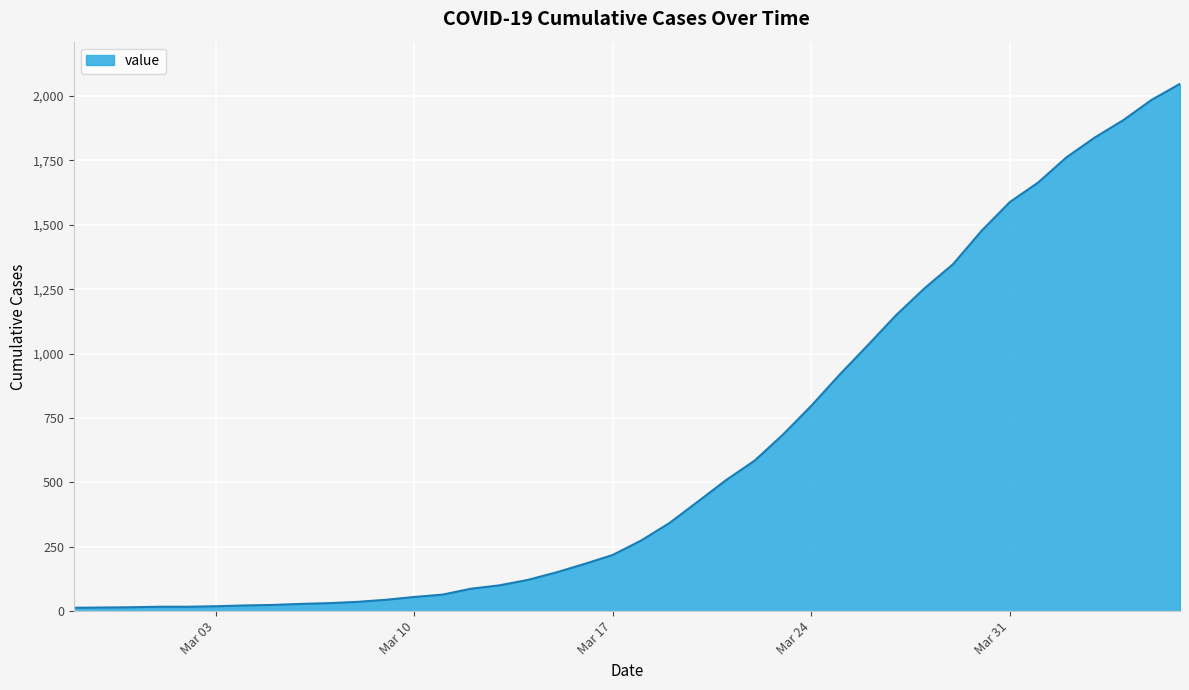

What position from the left is 2020-03-06?

9